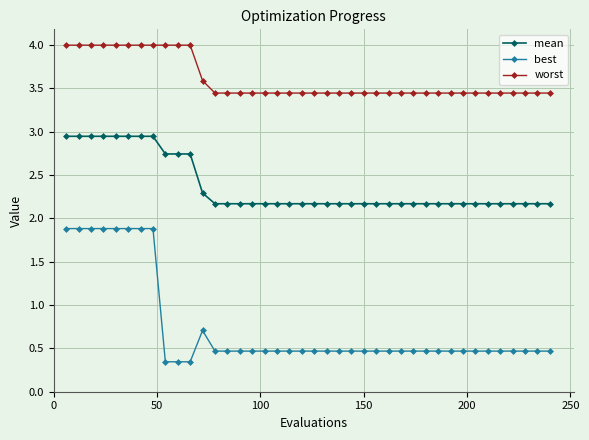

True or false: best has more than 0 points higher than both neighbors.

True